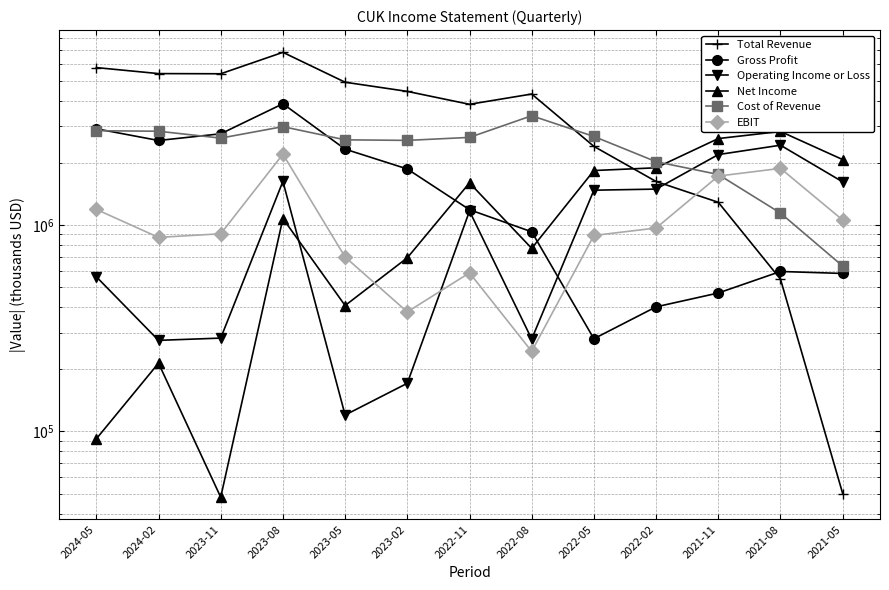

Where is Total Revenue nearest to the value 3452000?

2022-11